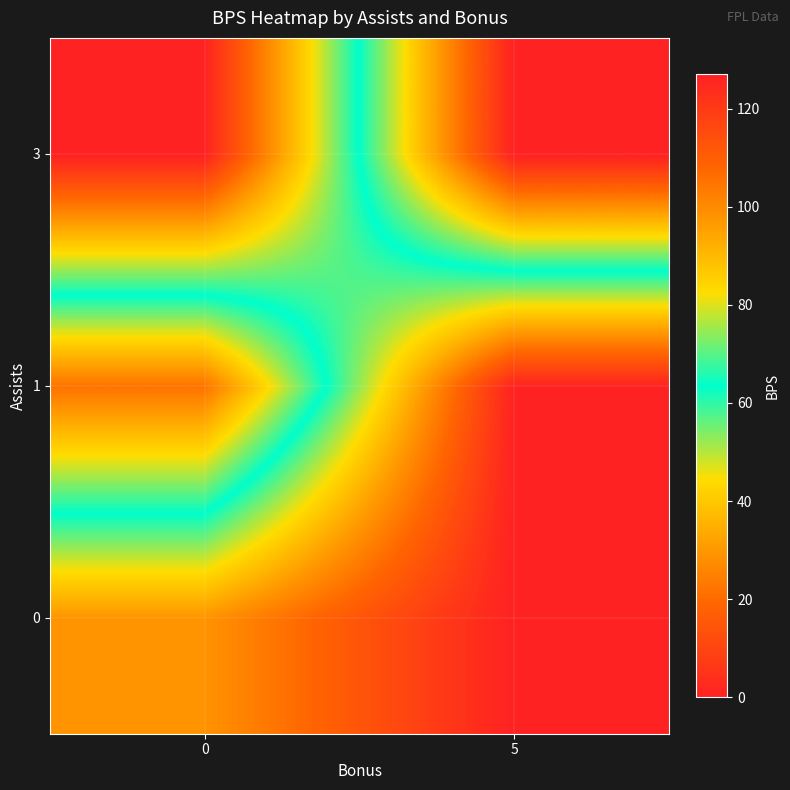

Reading left to right, transcribe all the data shown in this chart.

row_0: 0=29	5=0
row_1: 0=105	5=0
row_2: 0=0	5=127